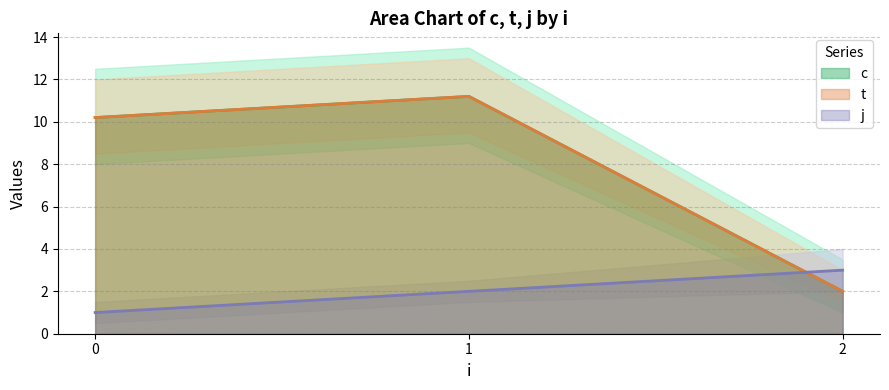

What is the maximum value for t?

11.2